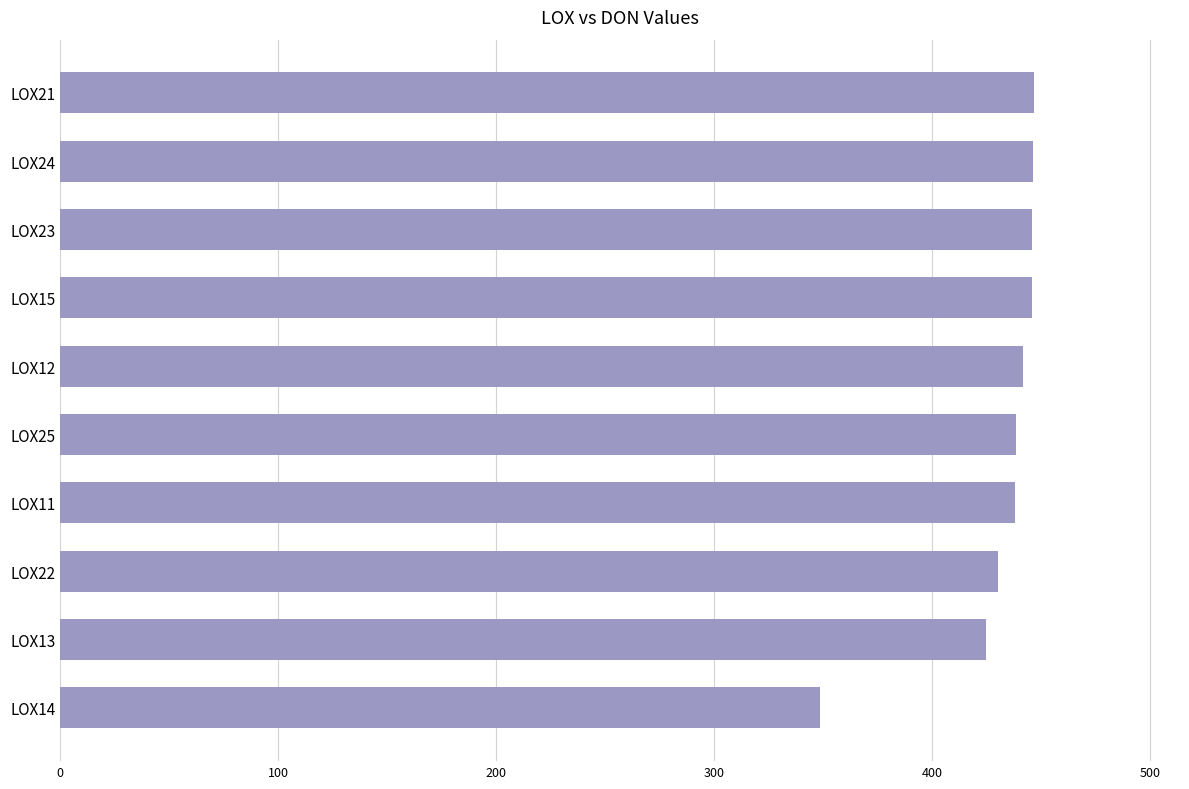

Are the bars grouped side by side (vs. stacked)?

No